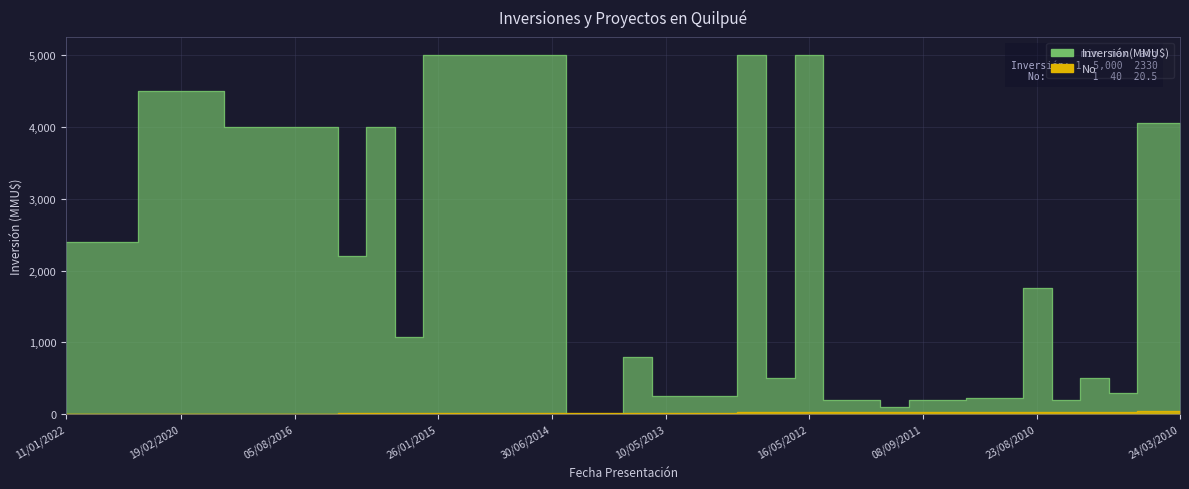

How many intersections are there between No and Inversión(MMU$)?

2